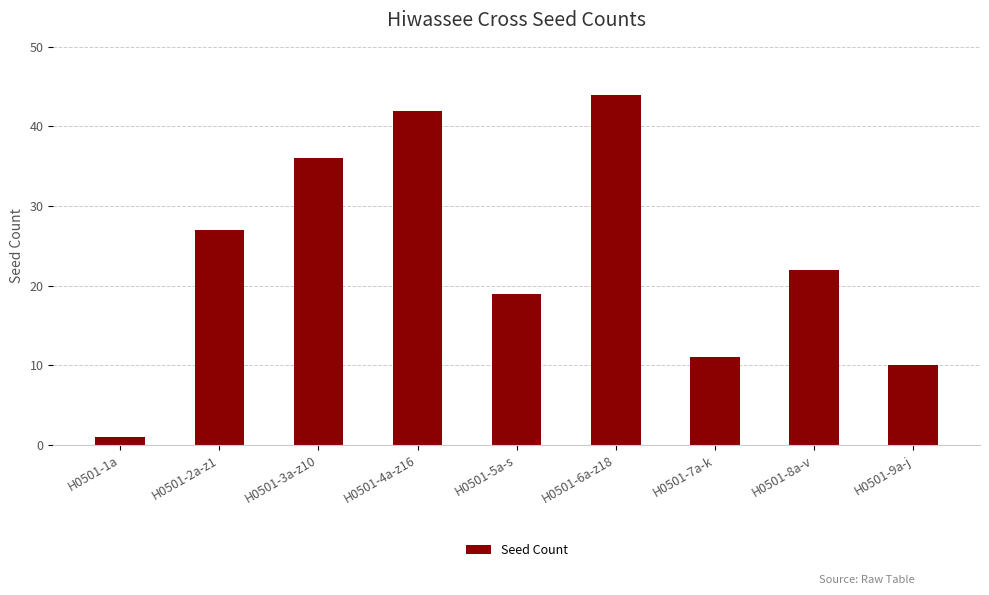

Where is the data nearest to the value 22?

H0501-8a-v